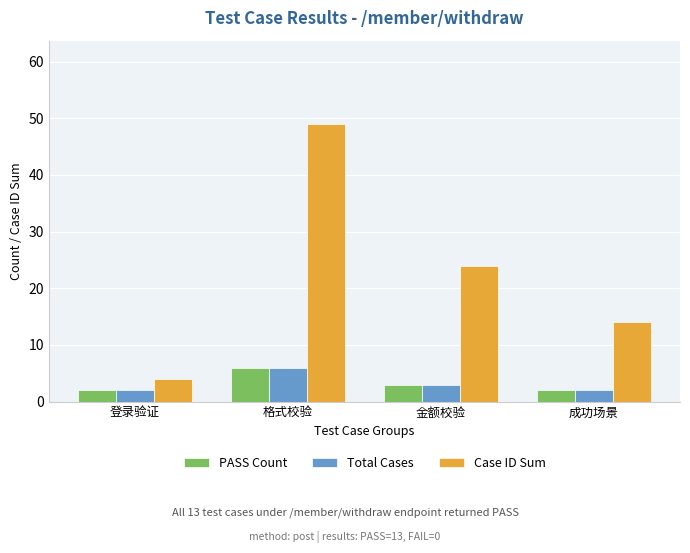

What is the sum of the PASS Count values at 金额校验 and 格式校验?

9